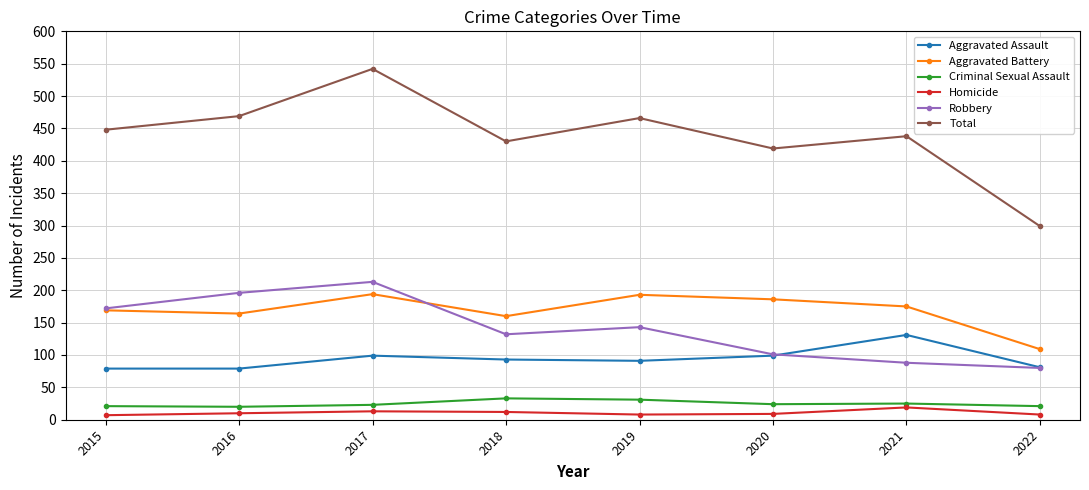

Which category has the highest value across all series?

2017